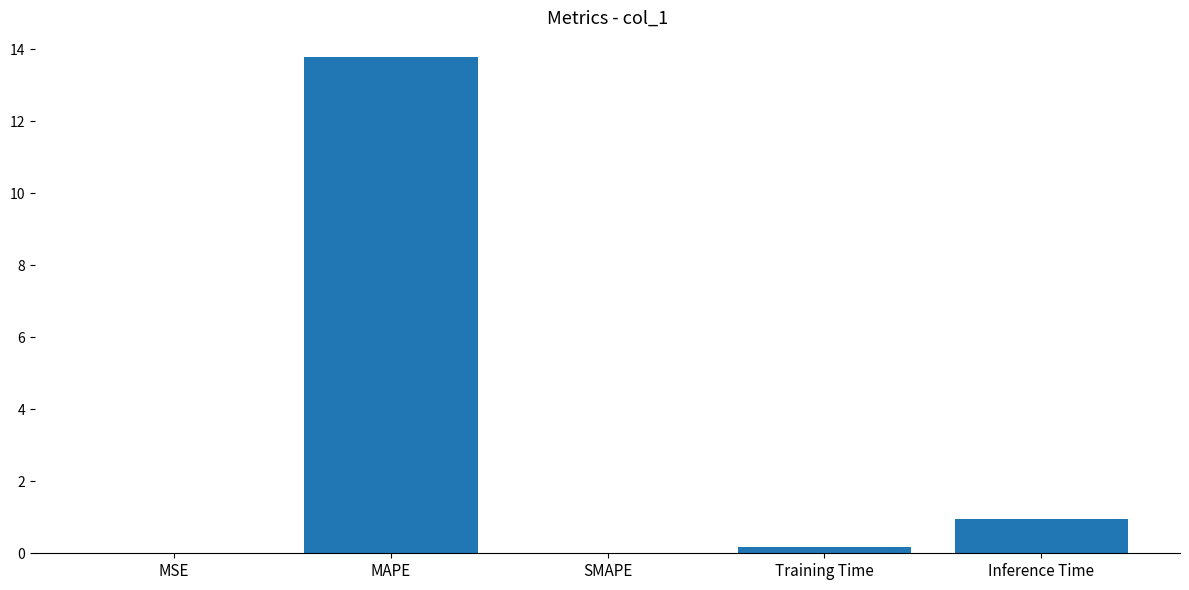

What is the sum of all values?

14.9